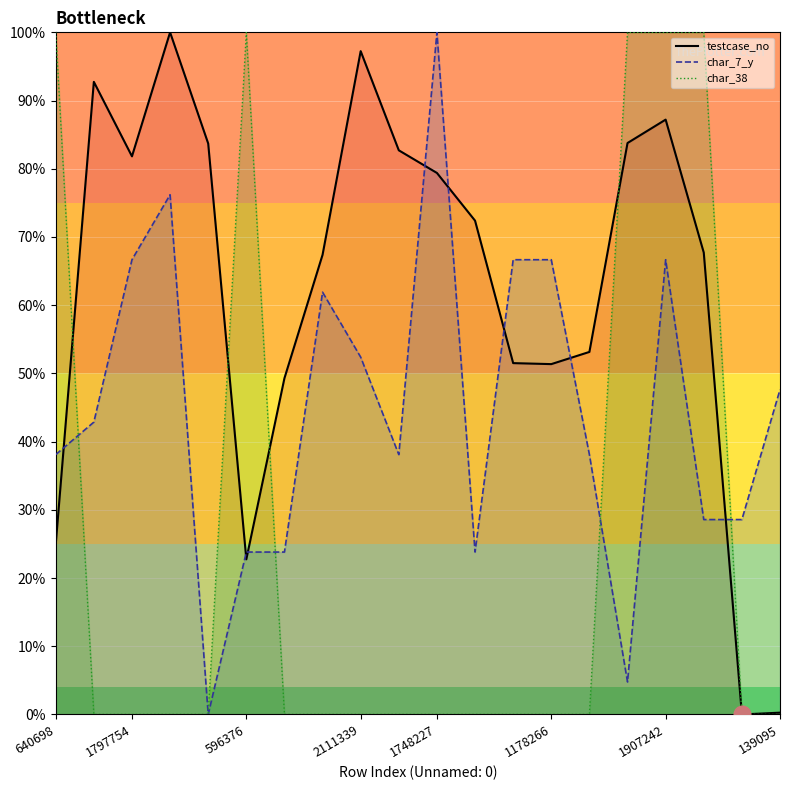

At 14, list the series in order from largest to smallest.

testcase_no_line, char_7_y_line, char_38_line